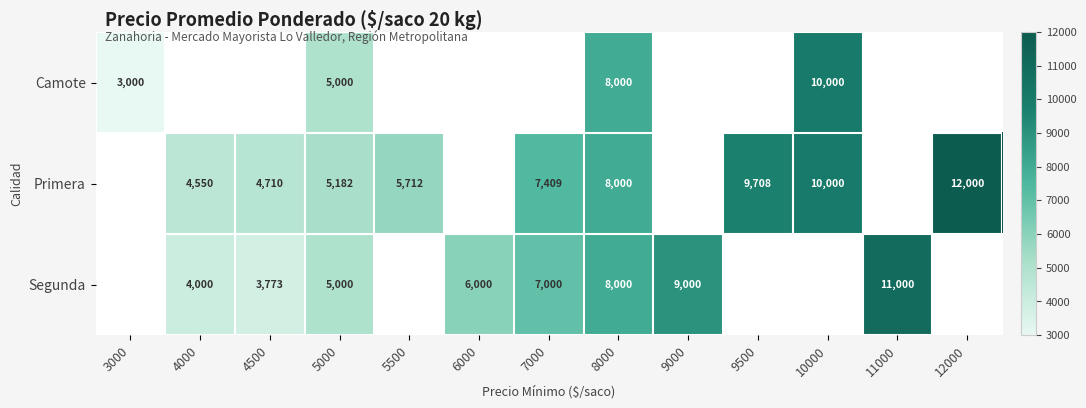

How many series are shown in this chart?

3